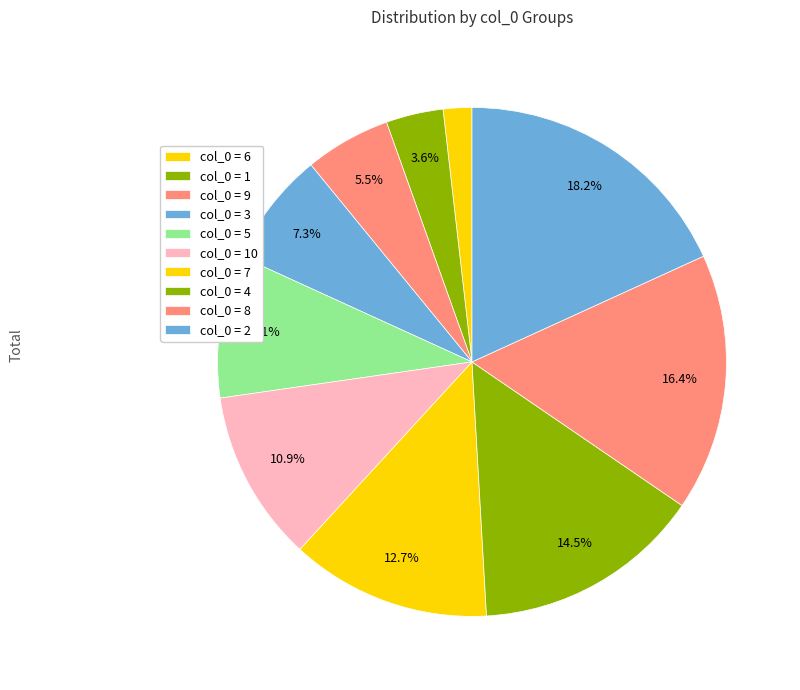

Count the number of slices in the pie.

10